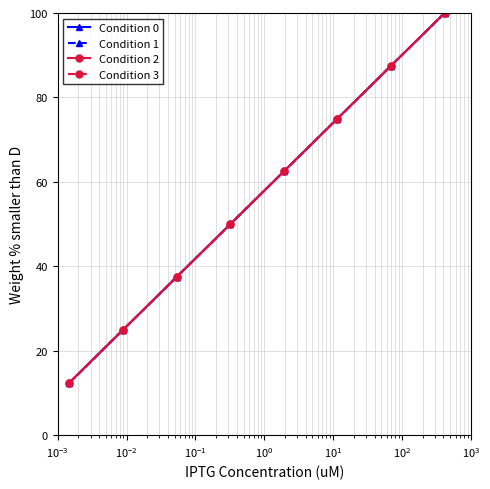

At how many categories does at least one series exceed 45?

5